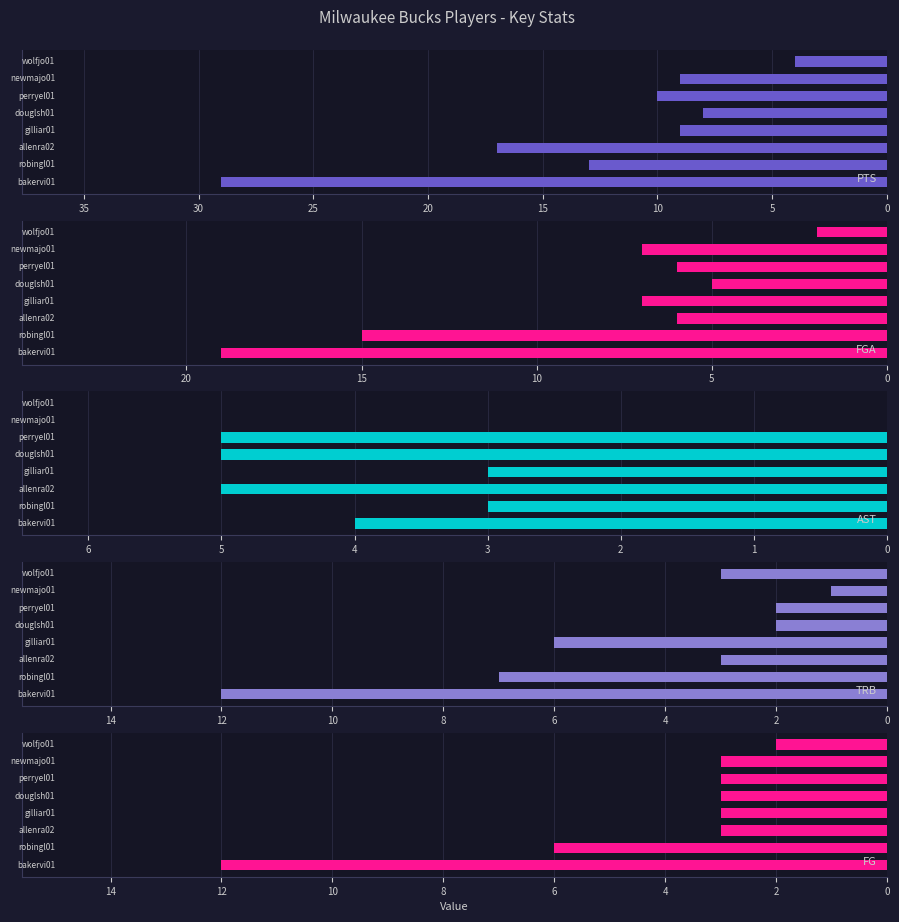

What is the maximum value for AST?

5